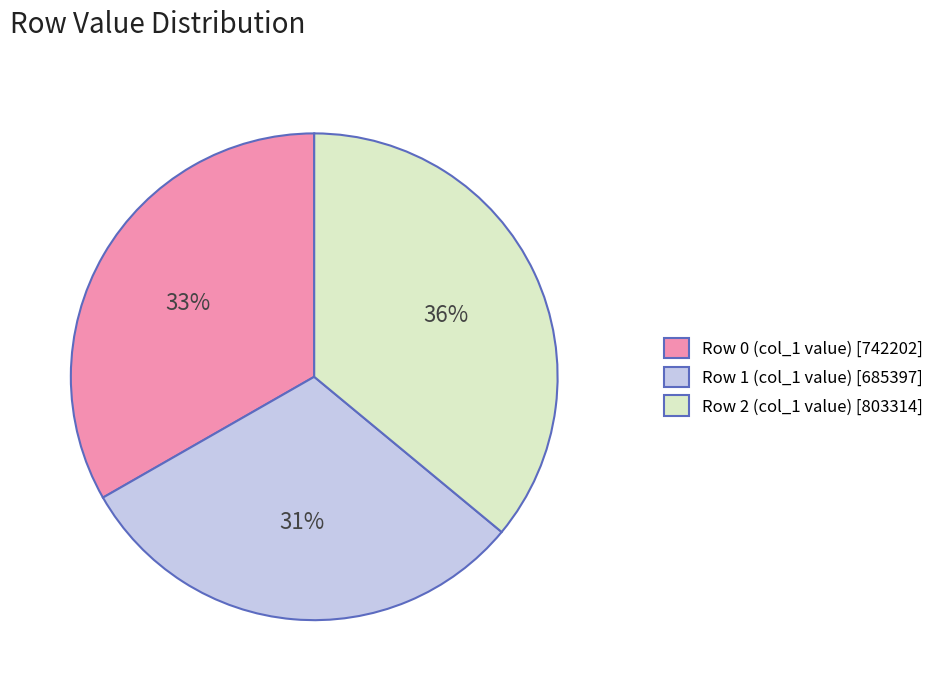

How many slices are in this pie chart?

3